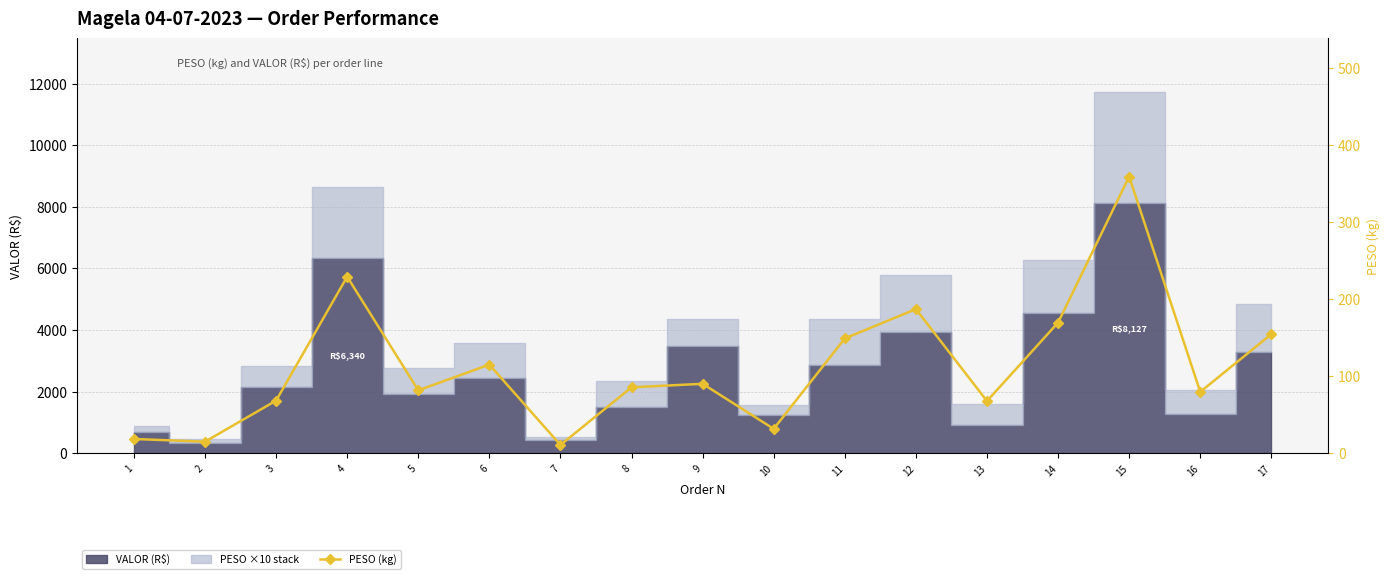

What is the value of the 9th point from the left?

89.9